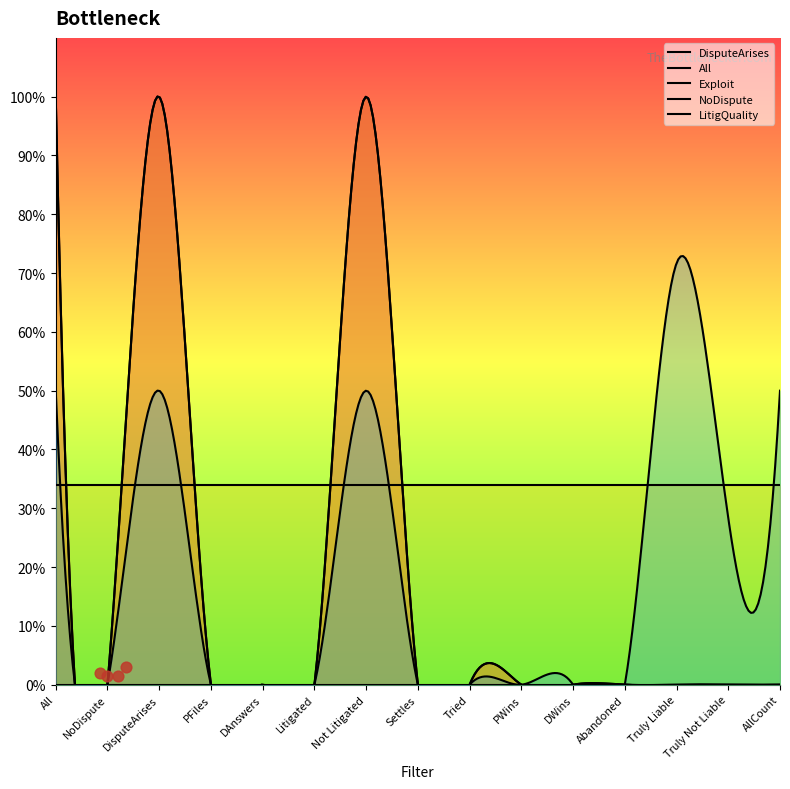

At which category is the sum across all series the highest?

All